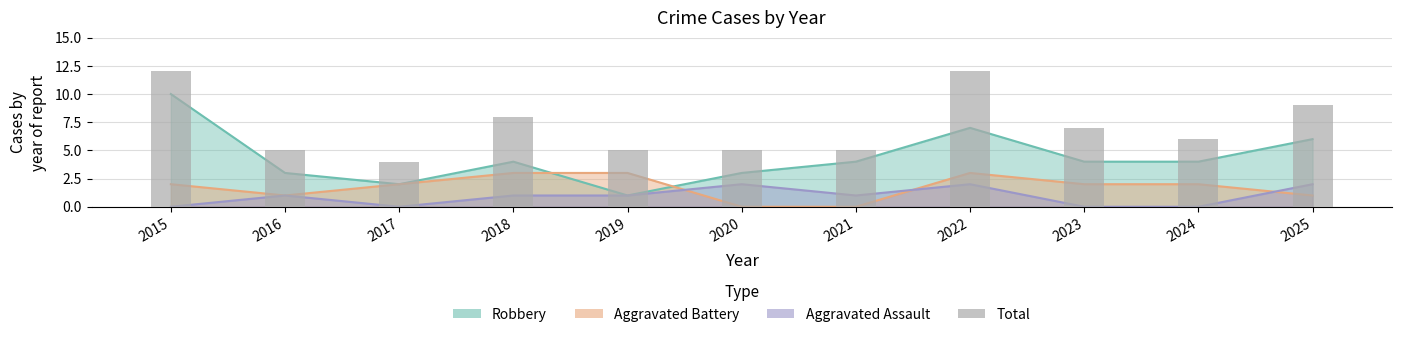

Is it true that the value at 2017 is 4?

True